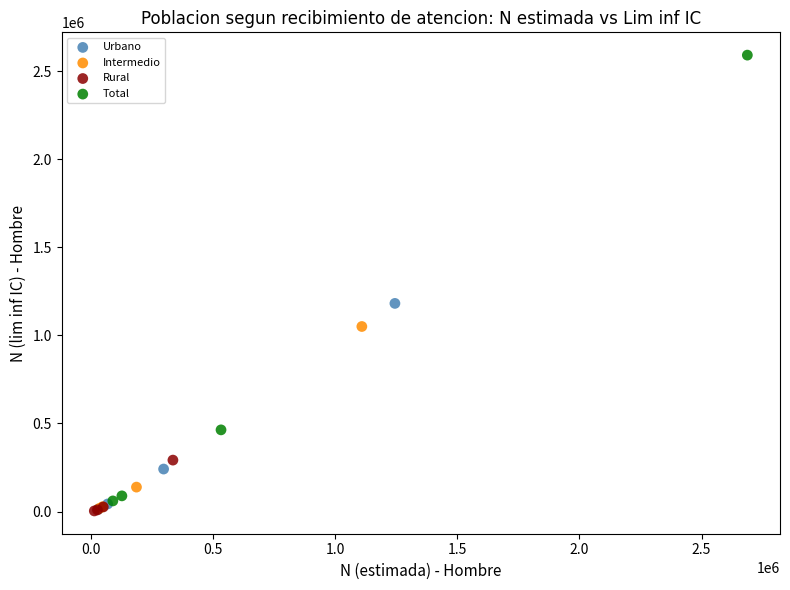

Which series has the widest spread of Y values?

Total